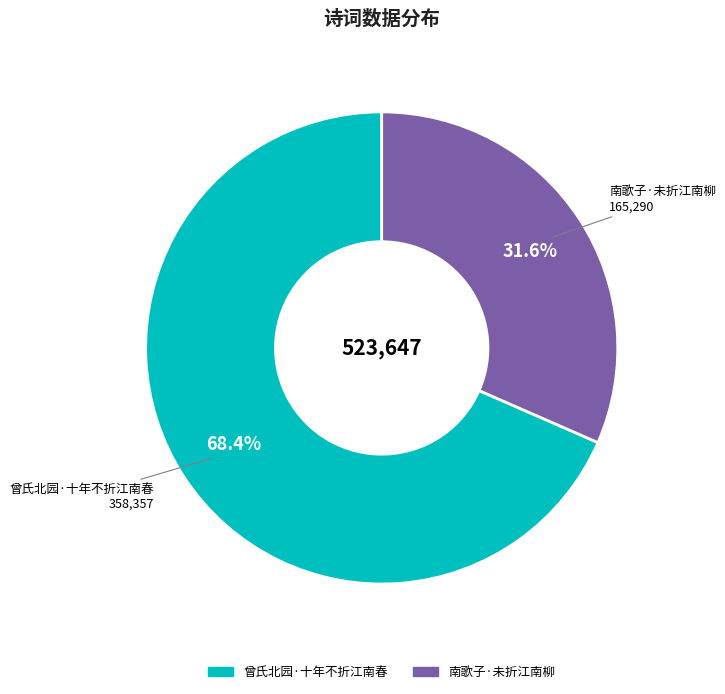

Combined, what portion of the pie is 南歌子·未折江南柳 and 曾氏北园·十年不折江南春?

100.0%